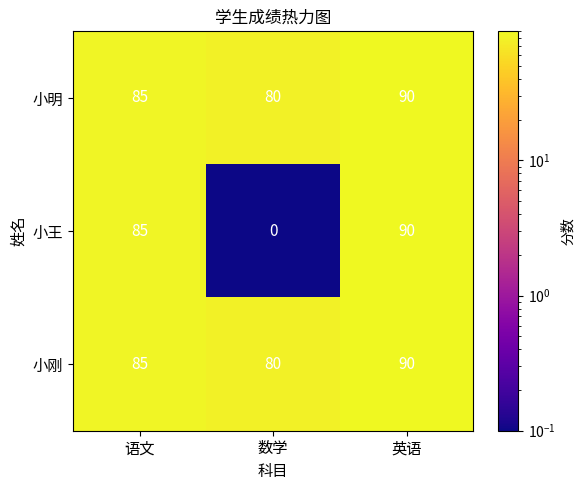

Between 数学 and 英语, which series saw the biggest shift?

小王